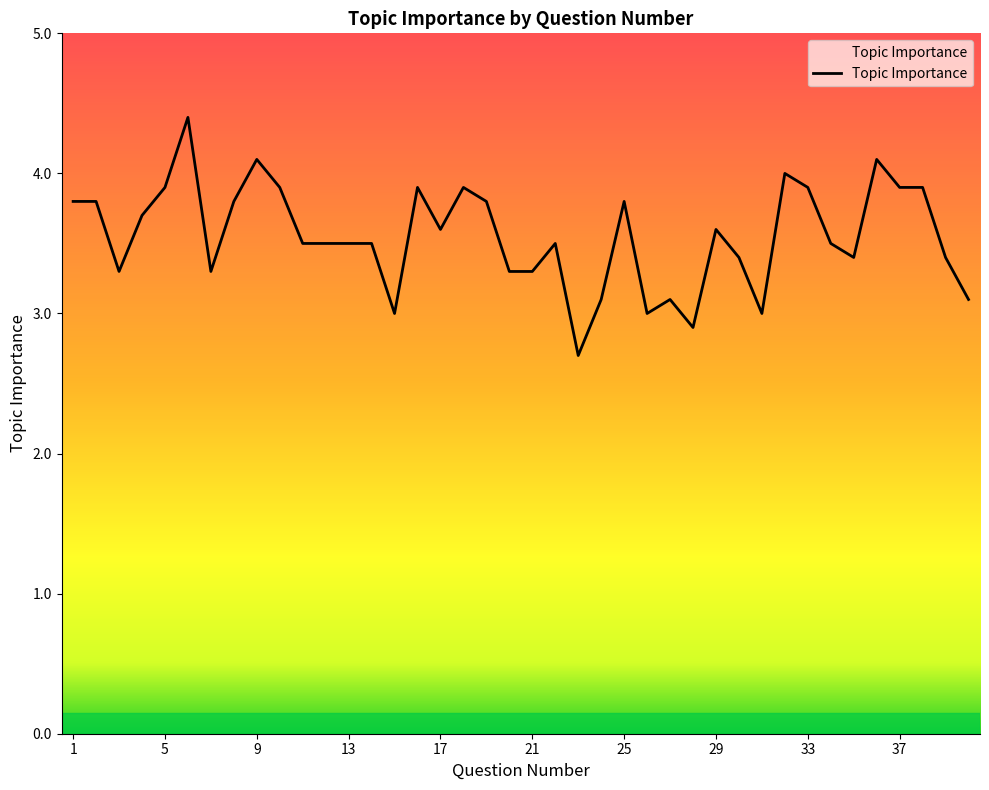

What is the maximum value shown in the chart?

4.4